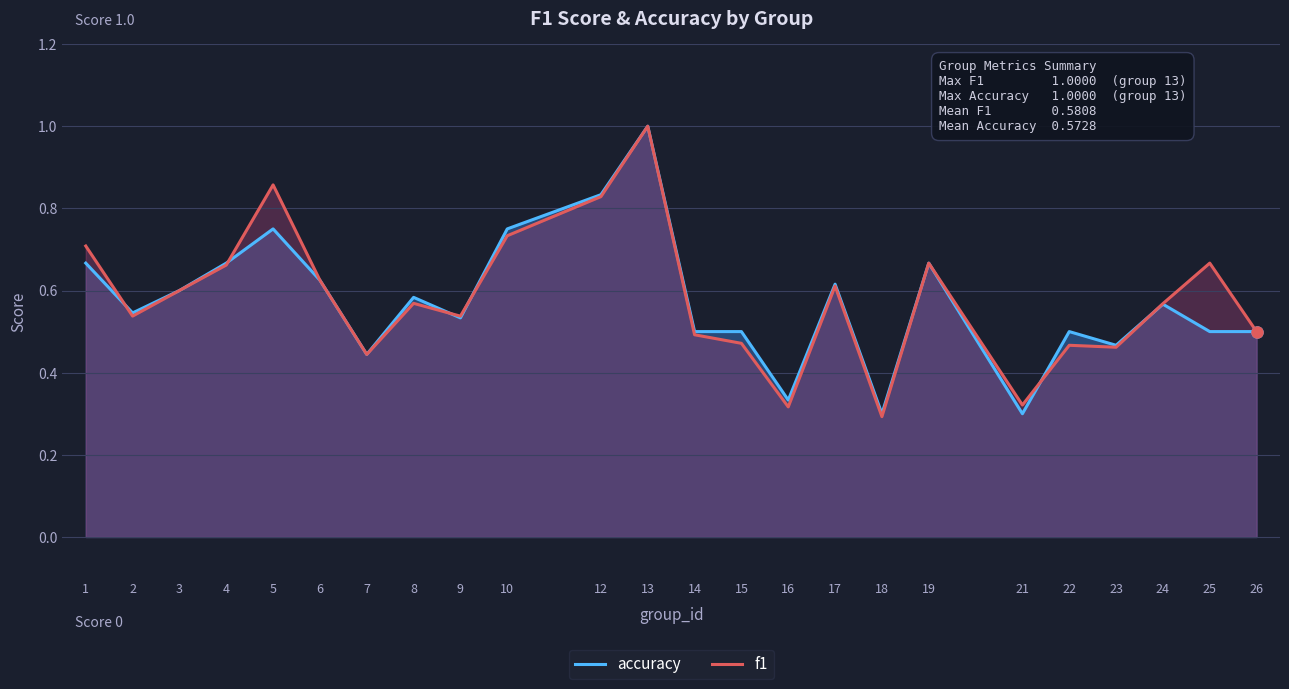

Which category has the highest value in the f1 series?

13